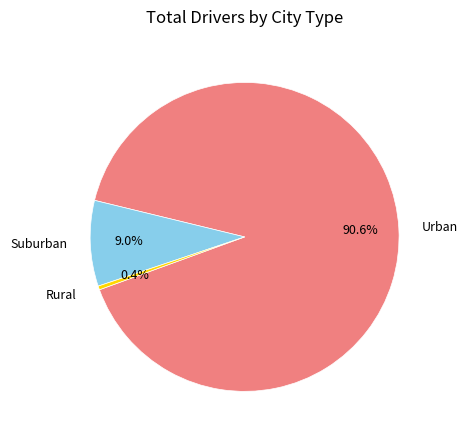

Which has a higher value, Urban or Rural?

Urban